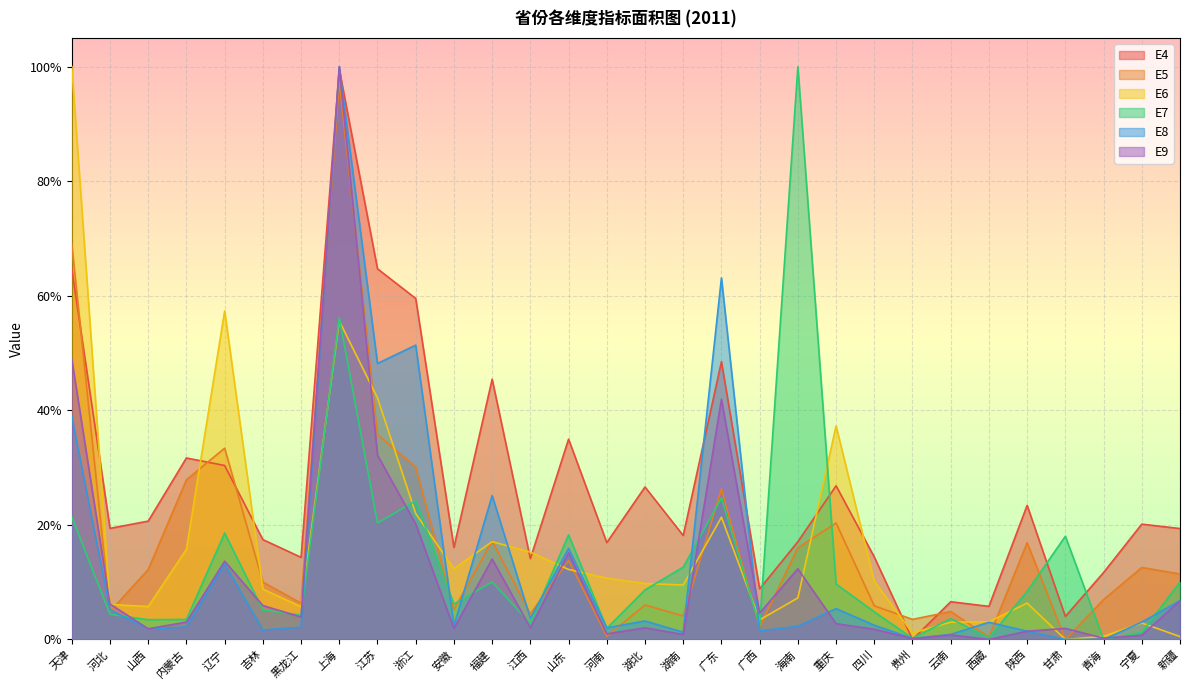

Rank the series at 海南 from lowest to highest value.

E8, E6, E9, E5, E4, E7